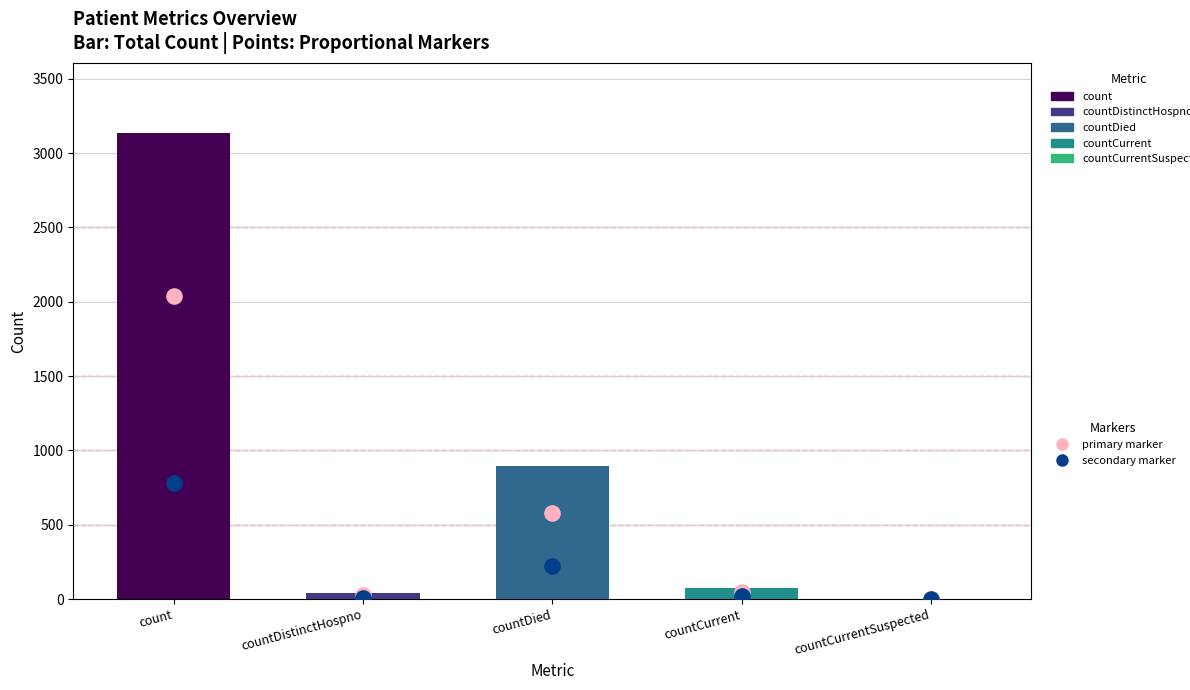

Which series contains the highest Y value?

primary marker